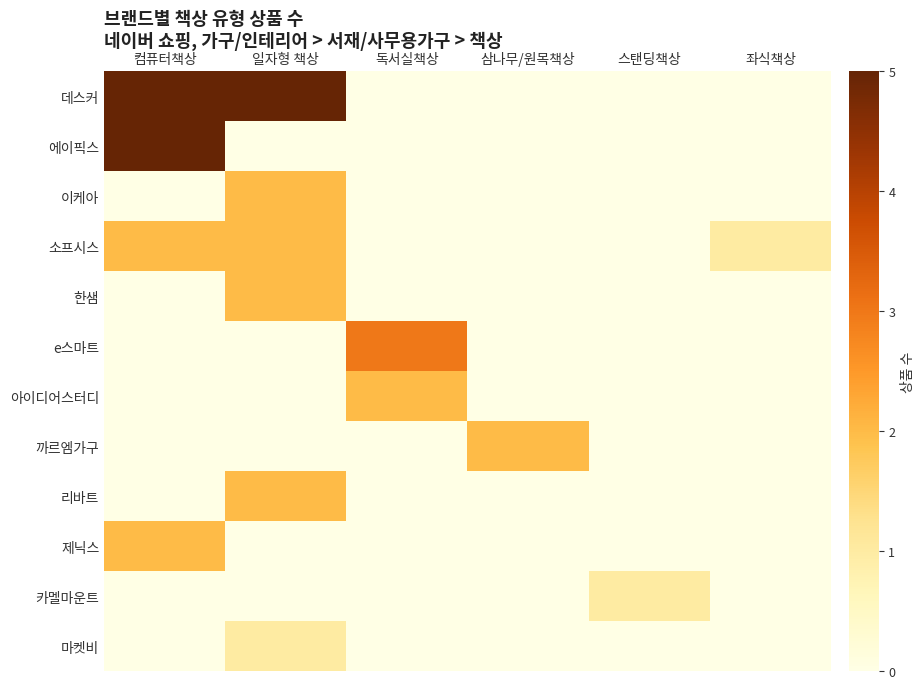

Which category has the highest value across all series?

컴퓨터책상